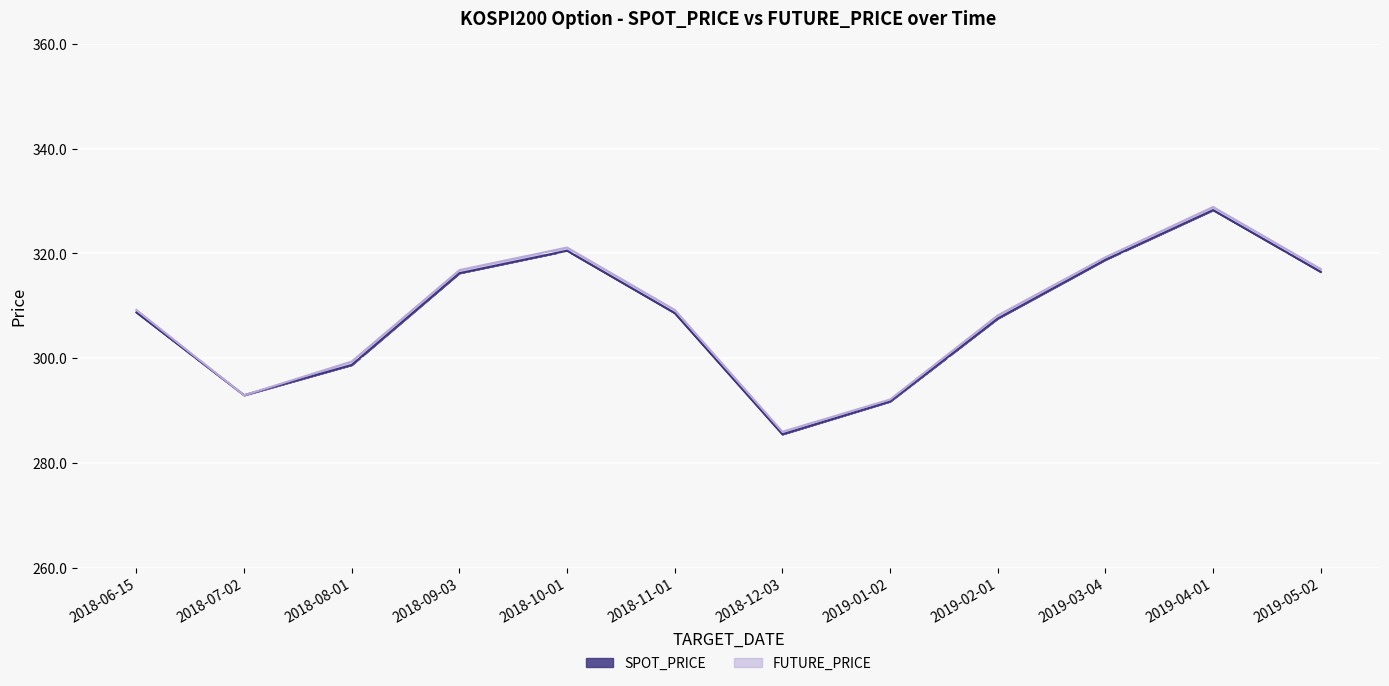

Rank the series at 2019-01-02 from highest to lowest value.

FUTURE_PRICE, SPOT_PRICE